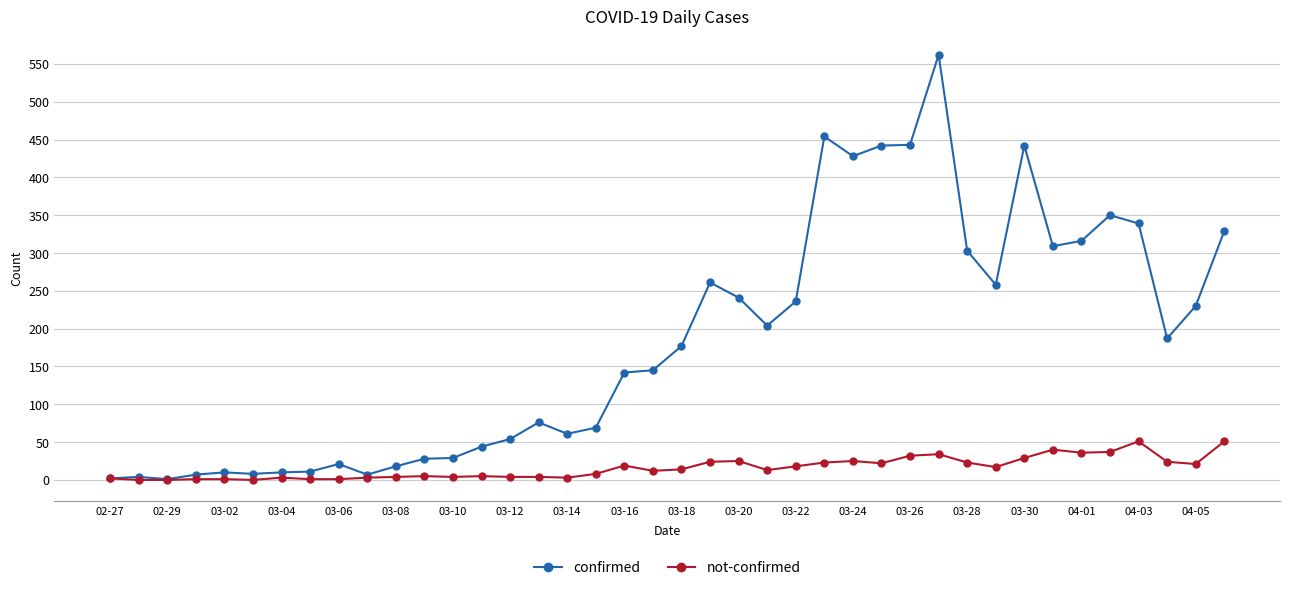

List the series in order of their overall mean, lowest first.

not-confirmed, confirmed